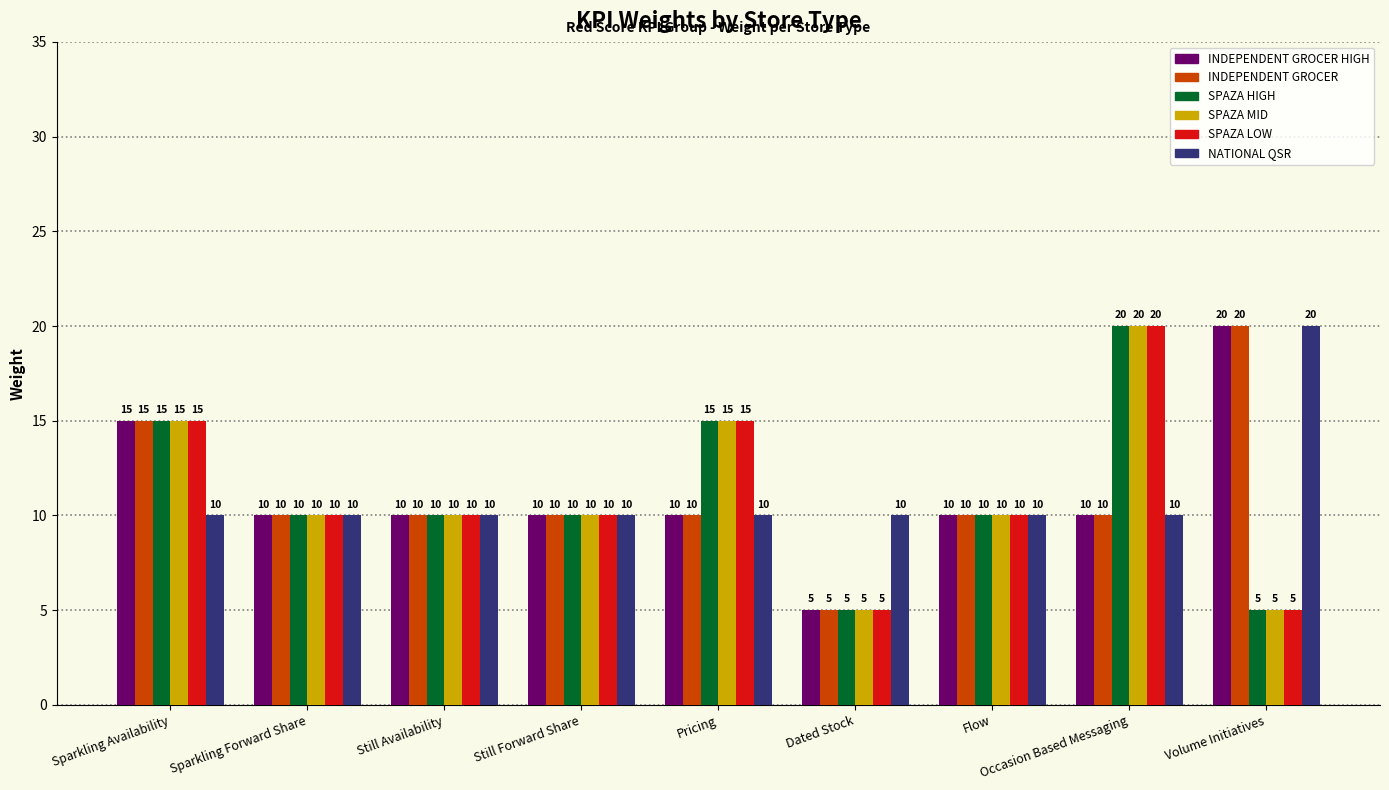

What is the spread (max minus min) of values at Pricing?

5